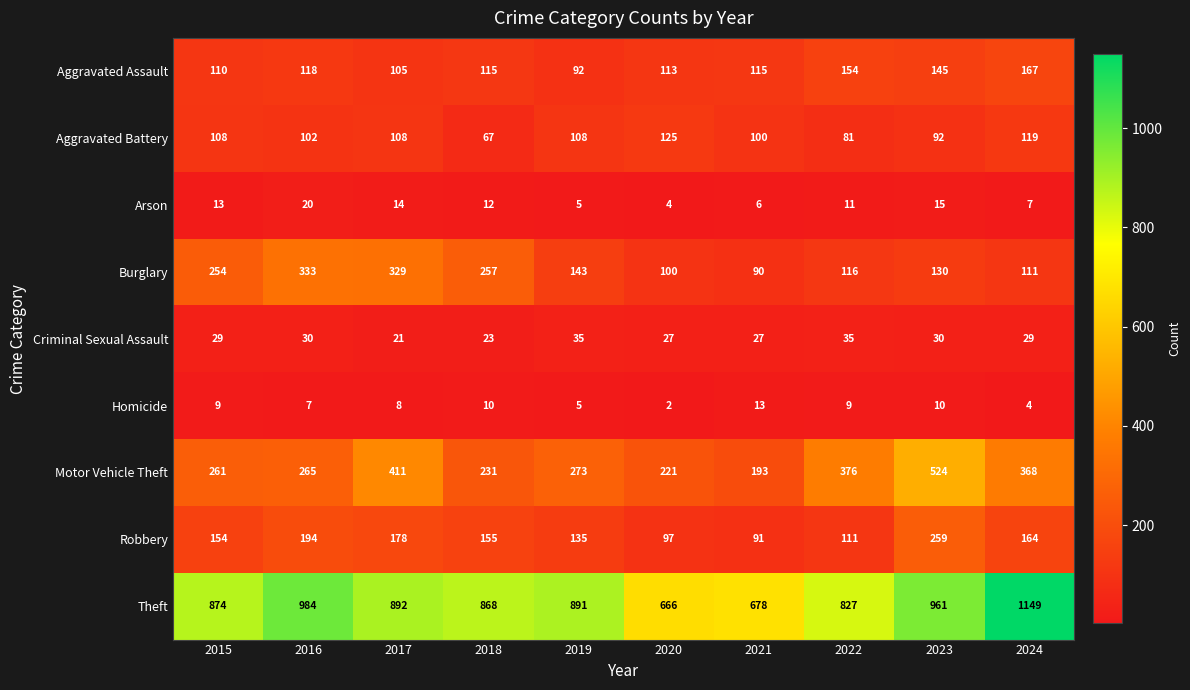

How many data points does each series have?

10